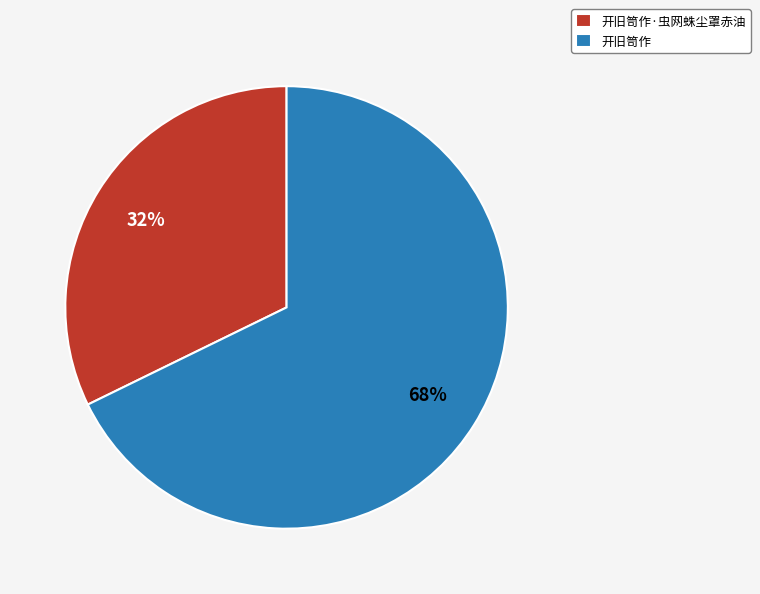

To the nearest percent, what is the average slice percentage?

50%